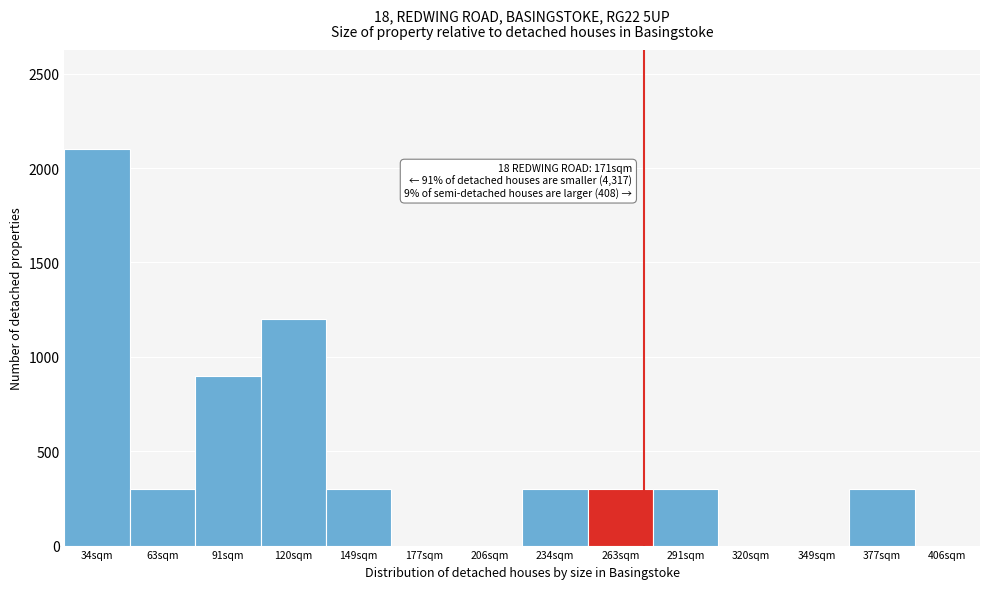

Reading left to right, list all the values displayed in this chart.

34sqm=2100	63sqm=300	91sqm=900	120sqm=1200	149sqm=300	177sqm=0	206sqm=0	234sqm=300	263sqm=300	291sqm=300	320sqm=0	349sqm=0	377sqm=300	406sqm=0